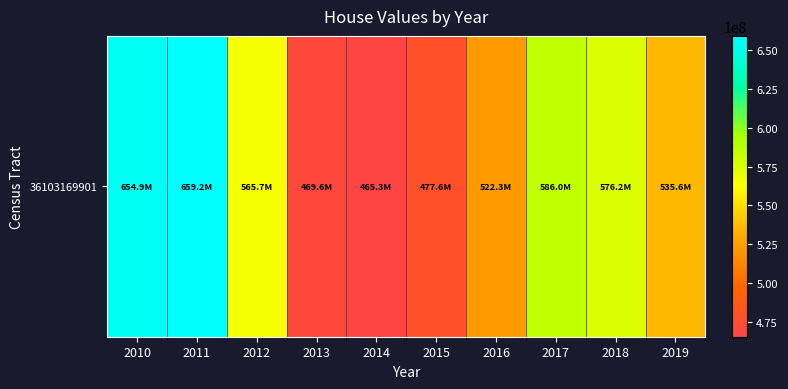

Between 2017 and 2019, which is larger?

2017